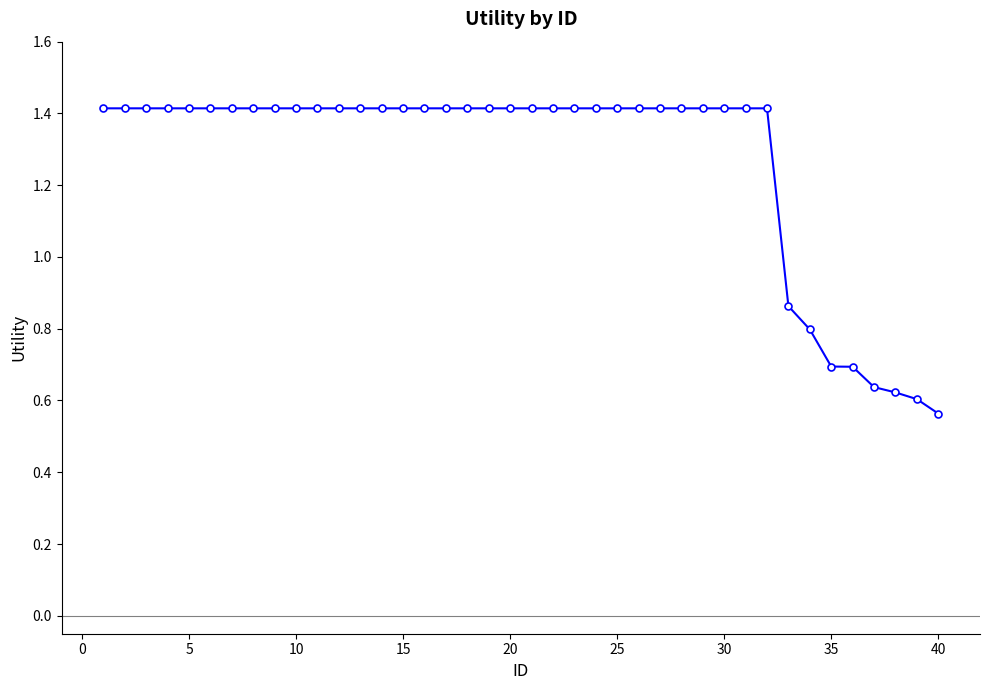

Count the values in the range 1 to 2.

32